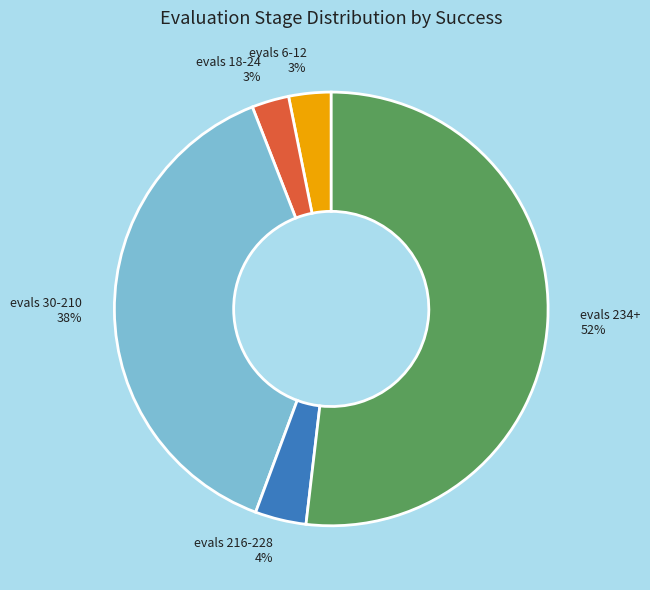

Is it true that evals 216-228 4% is 4% of the pie?

True